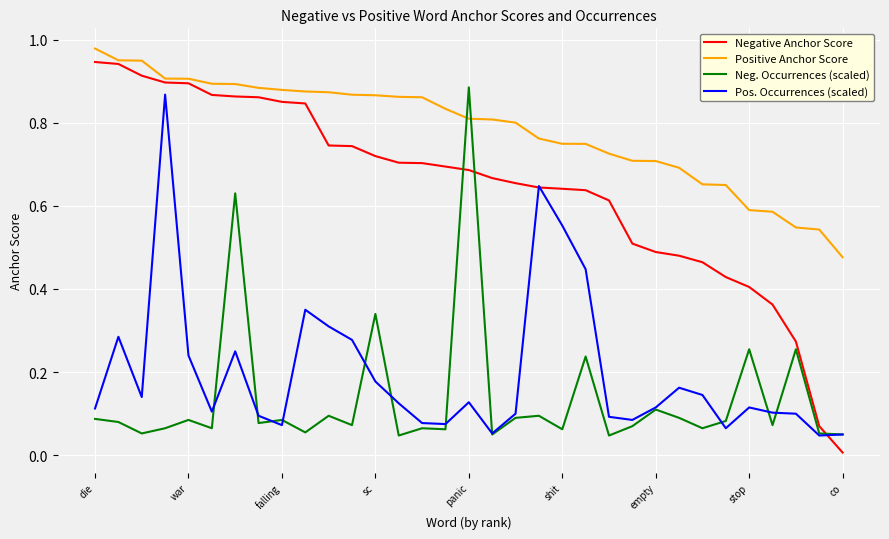

Which series has the largest range (max minus min)?

Negative Anchor Score